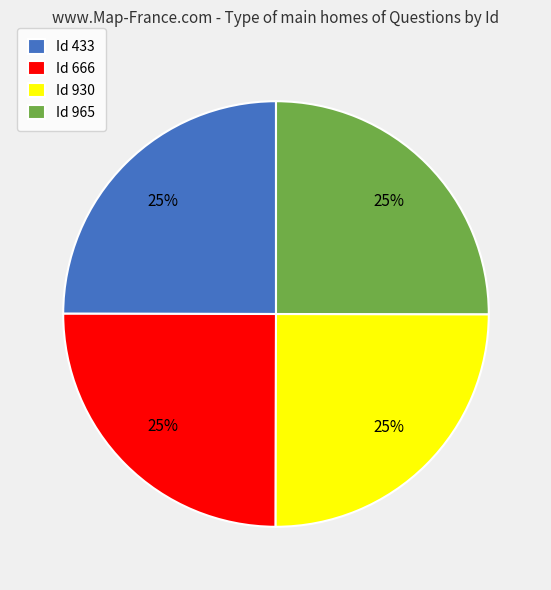

What percentage is the Id 666 slice, to the nearest percent?

25%